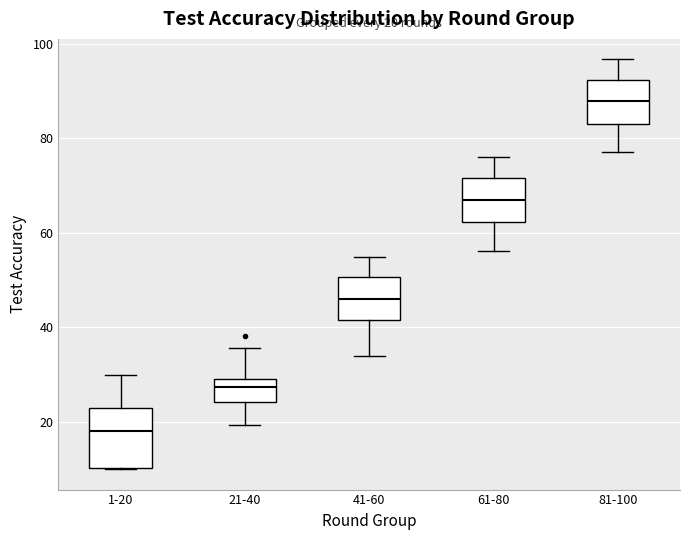

Which box is the tallest, from its lower edge to its upper edge?

1-20